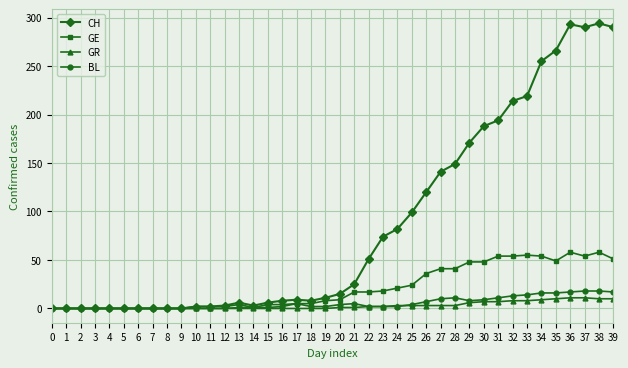

True or false: CH has a value of 191 at 36.

False